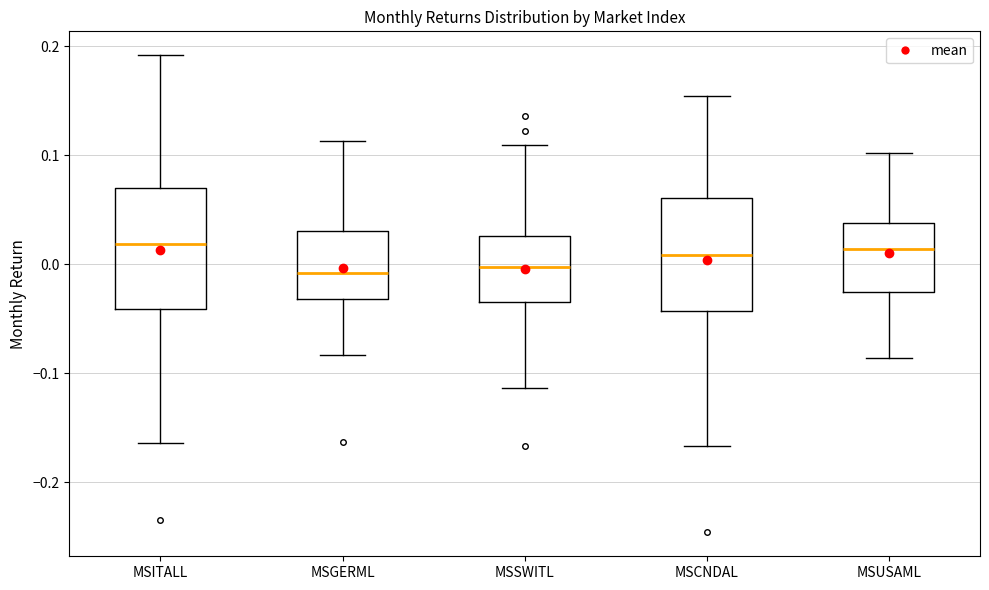

Reading left to right, transcribe this box plot: for each box, give where its median line is, the range the box spans, and where its two whiskers end, as read against the y-axis. The values are not printed on the chart, so give them approximately, as read against the axis.

MSITALL: median 0.02, box -0.04 to 0.07, whiskers -0.16 to 0.19
MSGERML: median -0.01, box -0.03 to 0.03, whiskers -0.08 to 0.11
MSSWITL: median 0.00, box -0.03 to 0.03, whiskers -0.11 to 0.11
MSCNDAL: median 0.01, box -0.04 to 0.06, whiskers -0.17 to 0.15
MSUSAML: median 0.01, box -0.03 to 0.04, whiskers -0.09 to 0.10